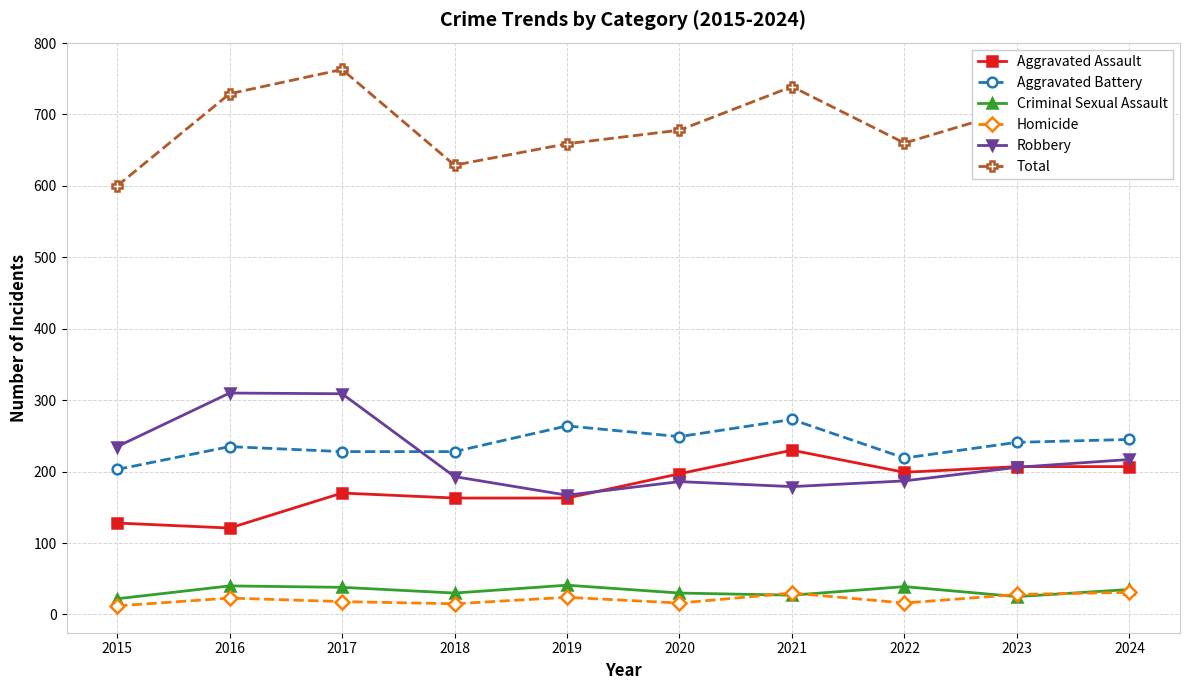

What is the difference between the highest and lowest values at 2021?

712